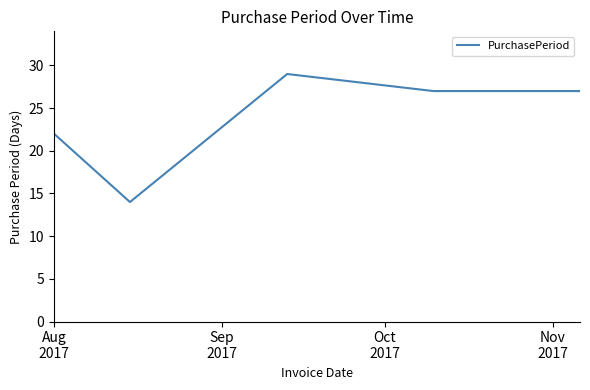

What is the difference between the second highest and second lowest values?

5